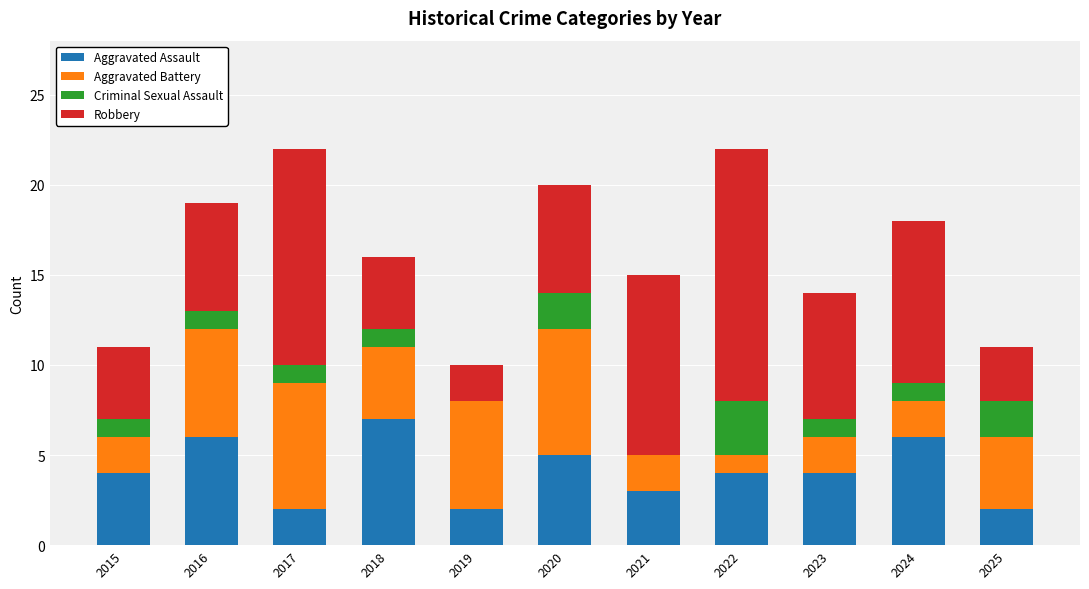

What is the total value across all series at 2020?

20